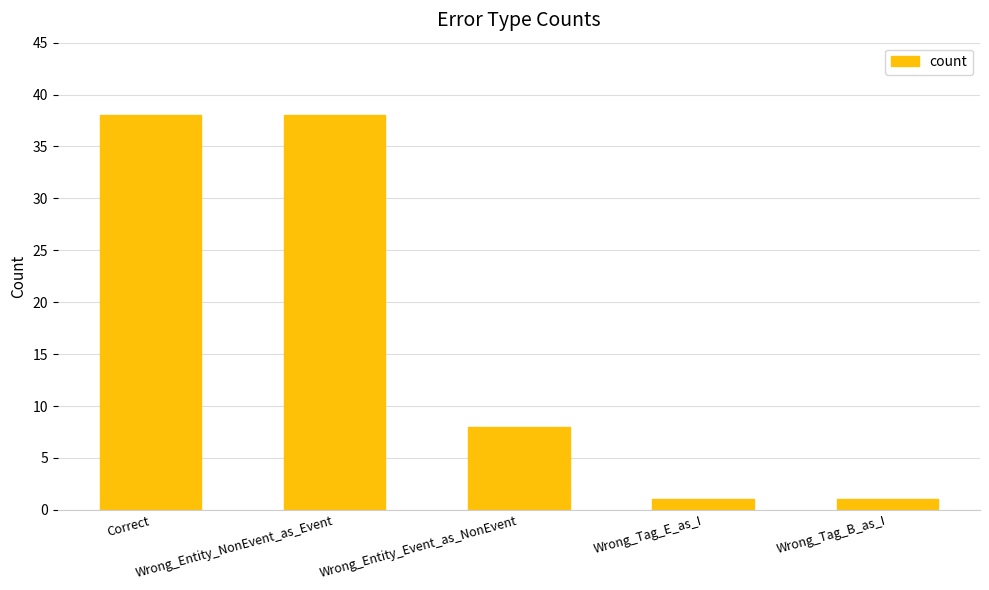

Reading left to right, list all the values displayed in this chart.

Correct=38	Wrong_Entity_NonEvent_as_Event=38	Wrong_Entity_Event_as_NonEvent=8	Wrong_Tag_E_as_I=1	Wrong_Tag_B_as_I=1